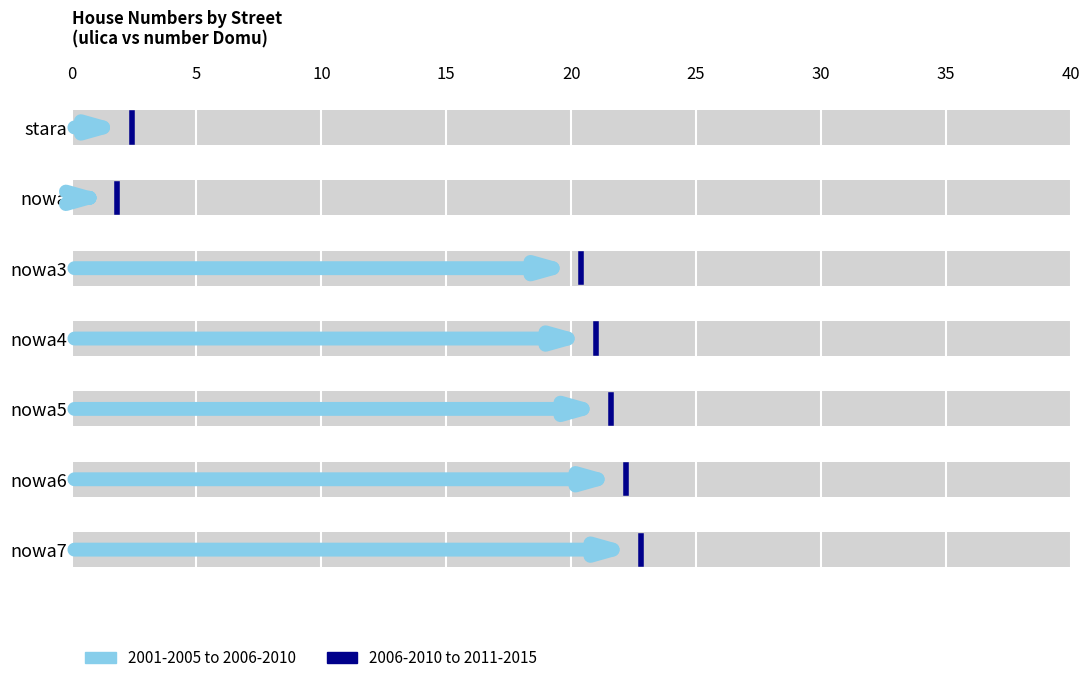

Is it true that the value at 0 is -0.1?

False